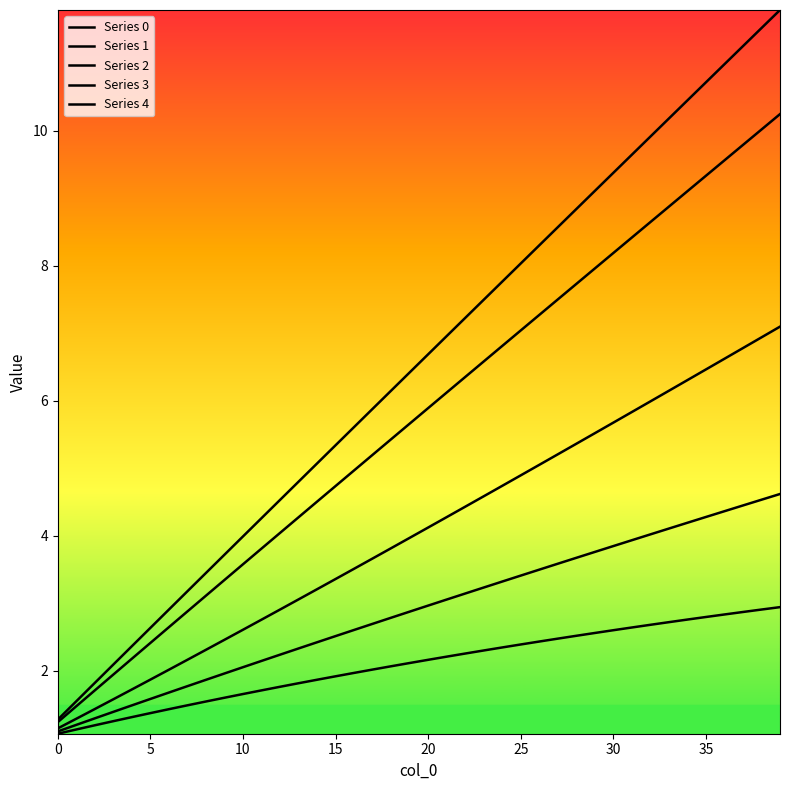

Does the chart have visible grid lines?

No